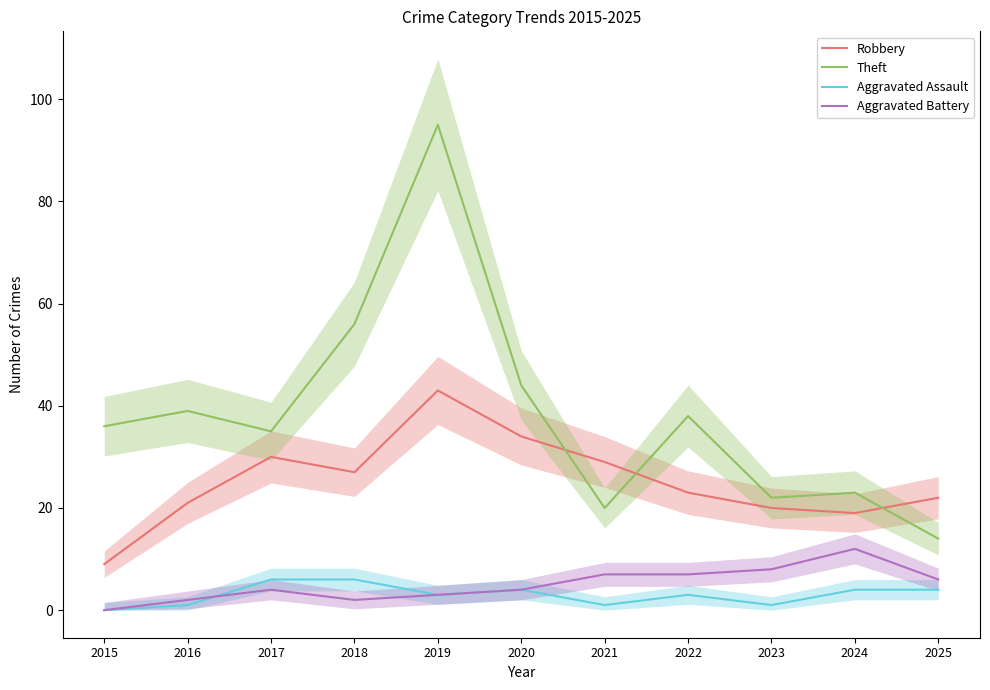

True or false: Aggravated Battery and Theft cross at least once.

False